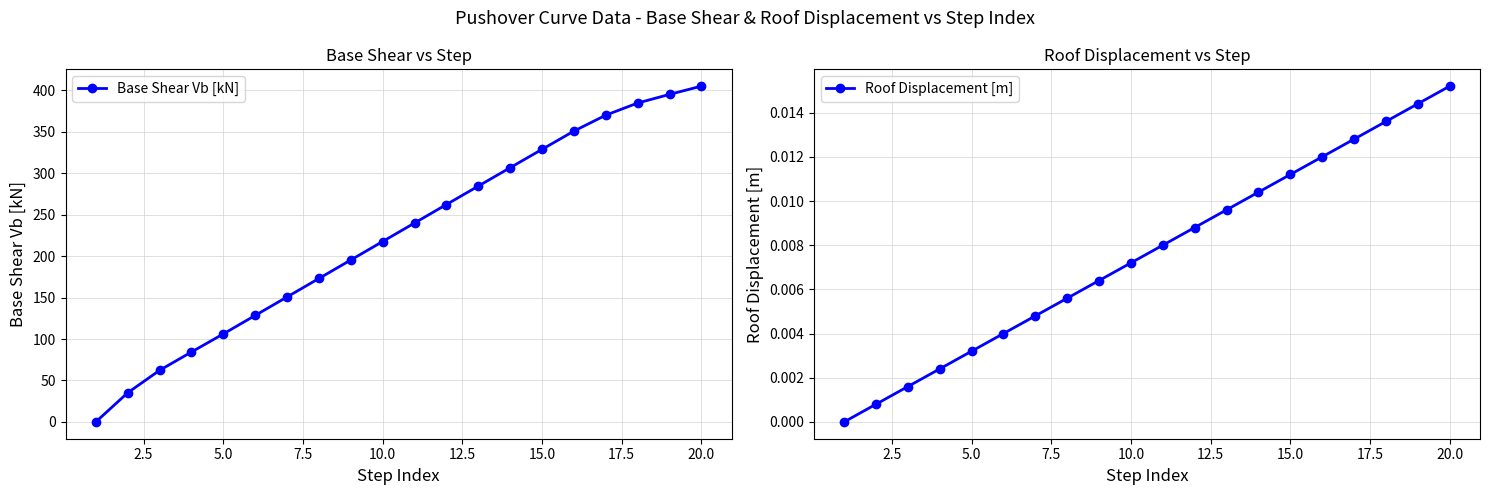

True or false: Base Shear Vb [kN] has more than 2 points higher than both neighbors.

False